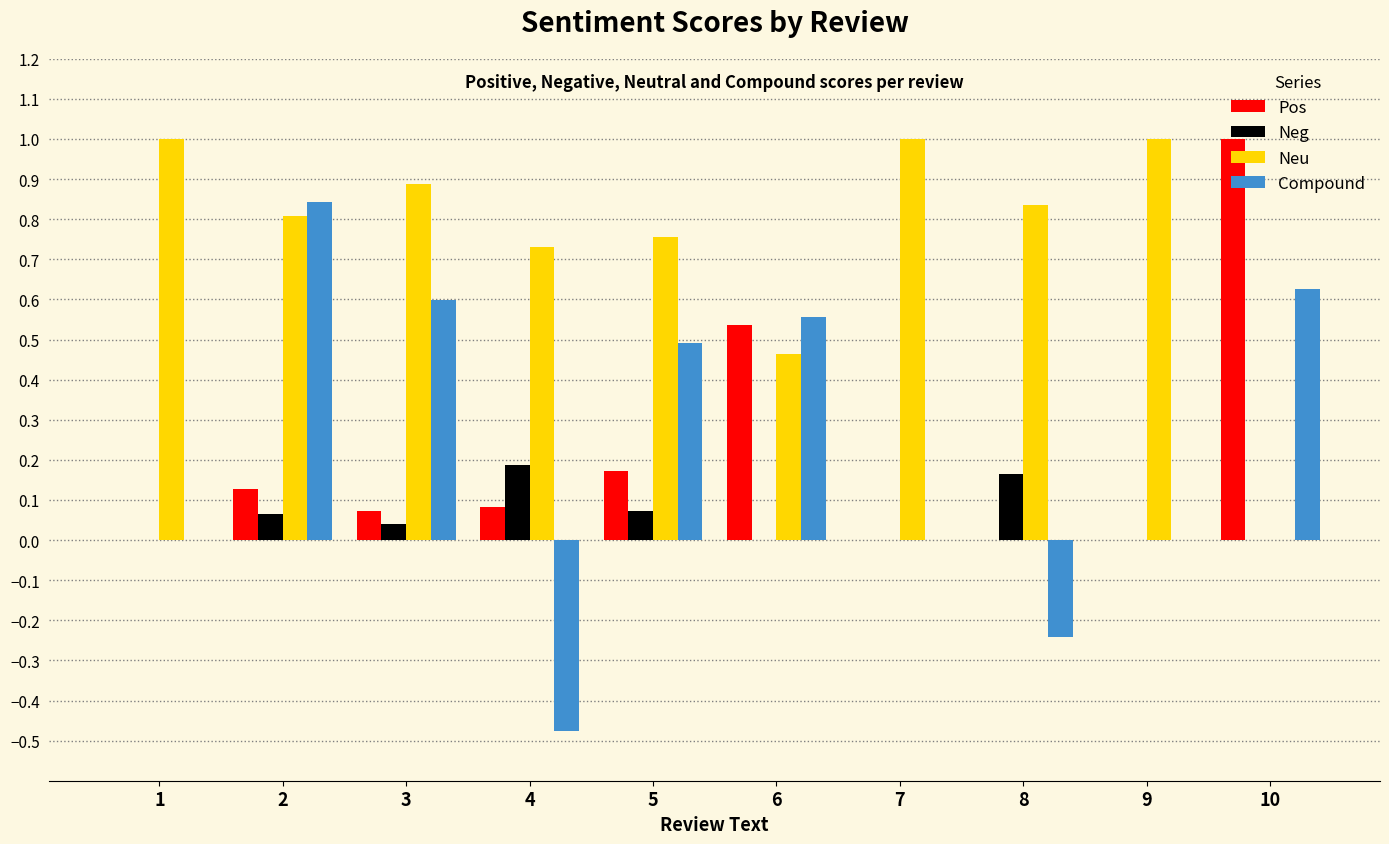

What is the maximum value for Neu?

1.0